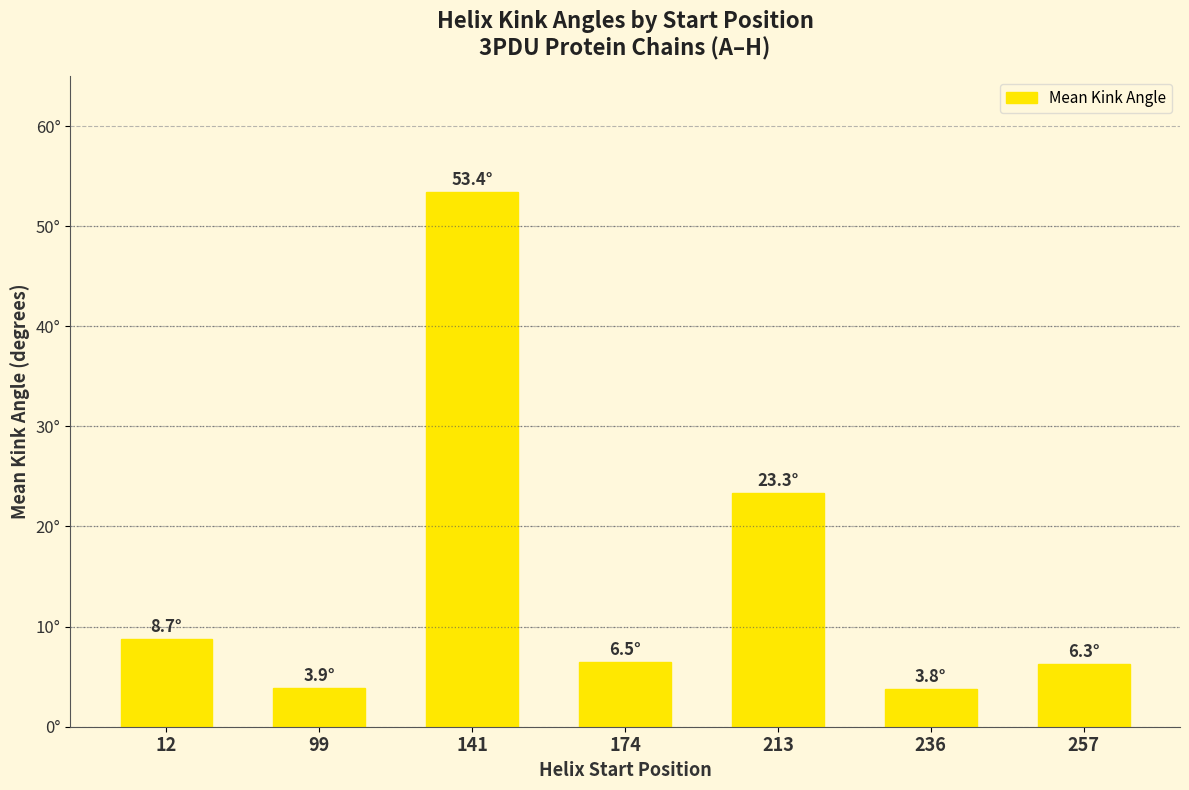

List the labels in order of value, smallest first.

236, 99, 257, 174, 12, 213, 141